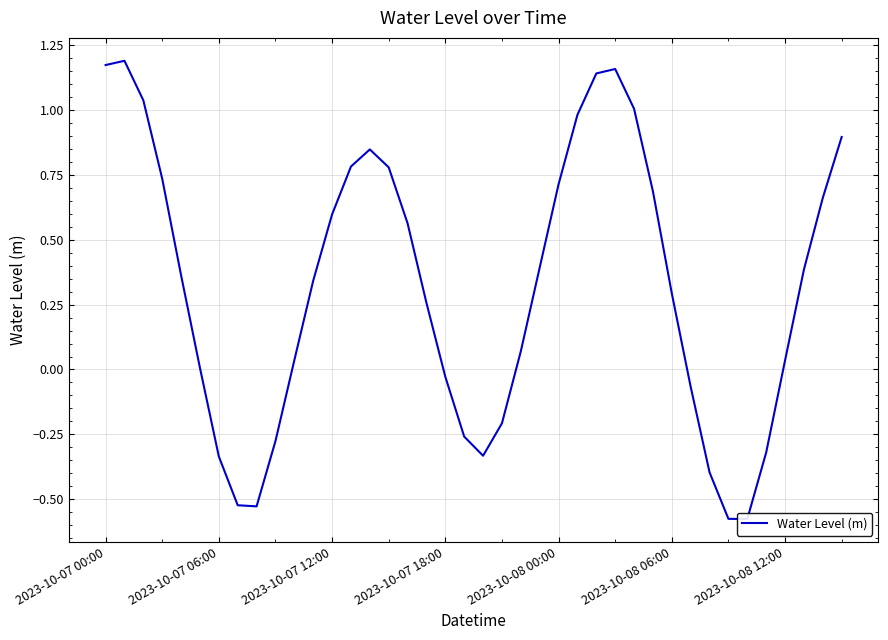

How many interior local peaks (higher than both neighbors) does the data have?

3